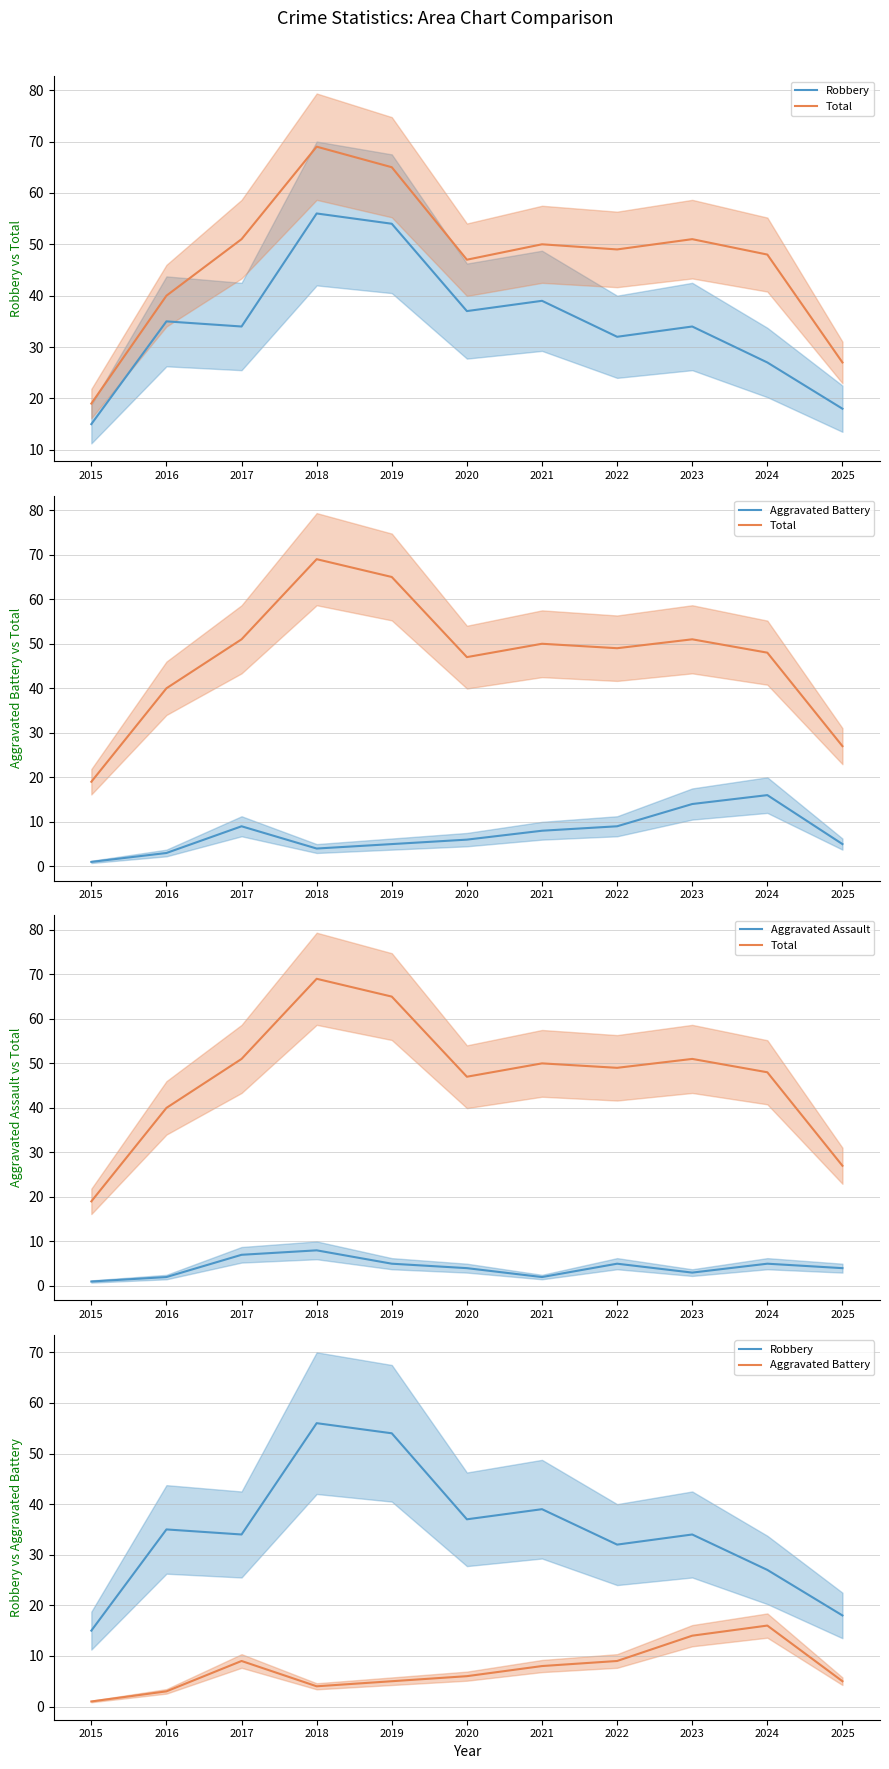

At which label is Aggravated Assault closest to 4?

2020